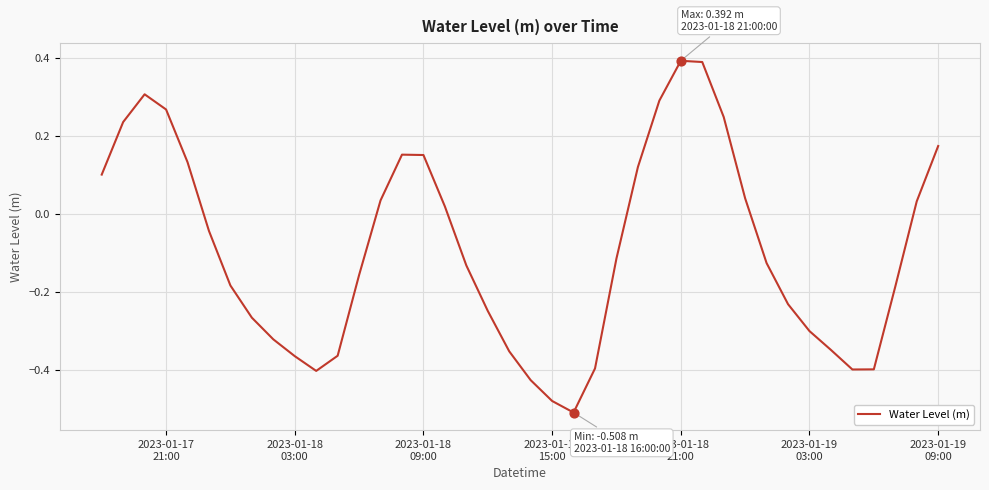

What is the difference between the maximum and minimum values?

0.9